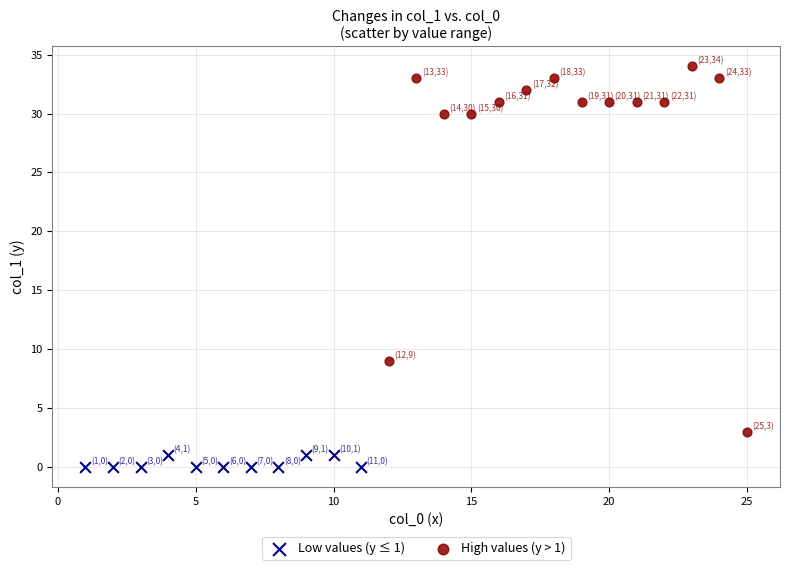

Which series has the widest spread of Y values?

High values (y > 1)